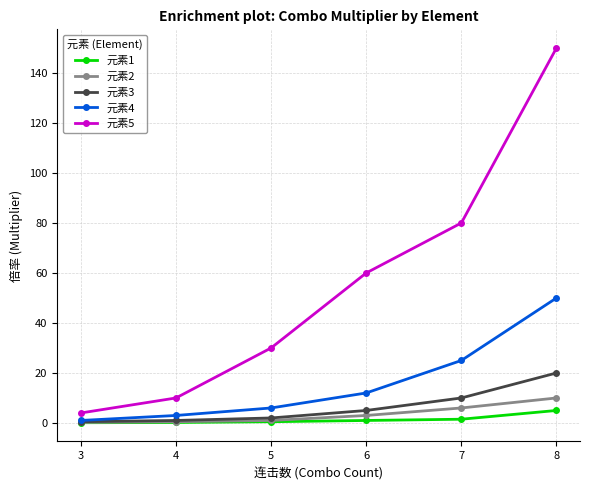

What is the value of the 元素1 point at the 1st from the left?

0.1